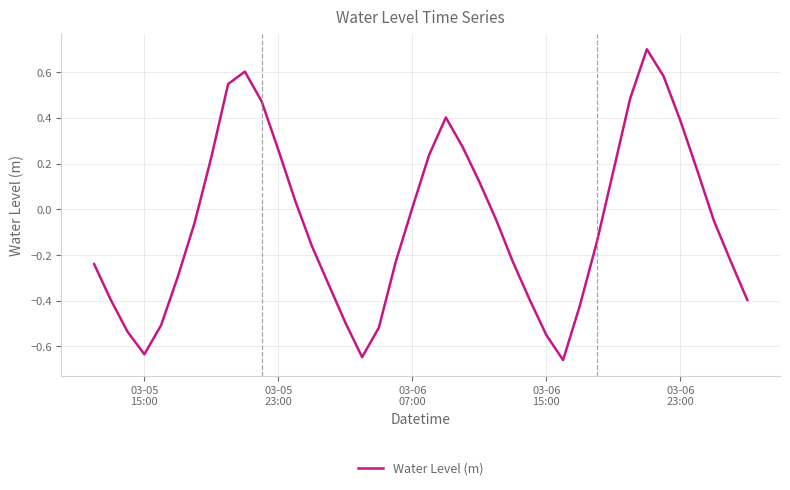

What is the maximum value shown in the chart?

0.7